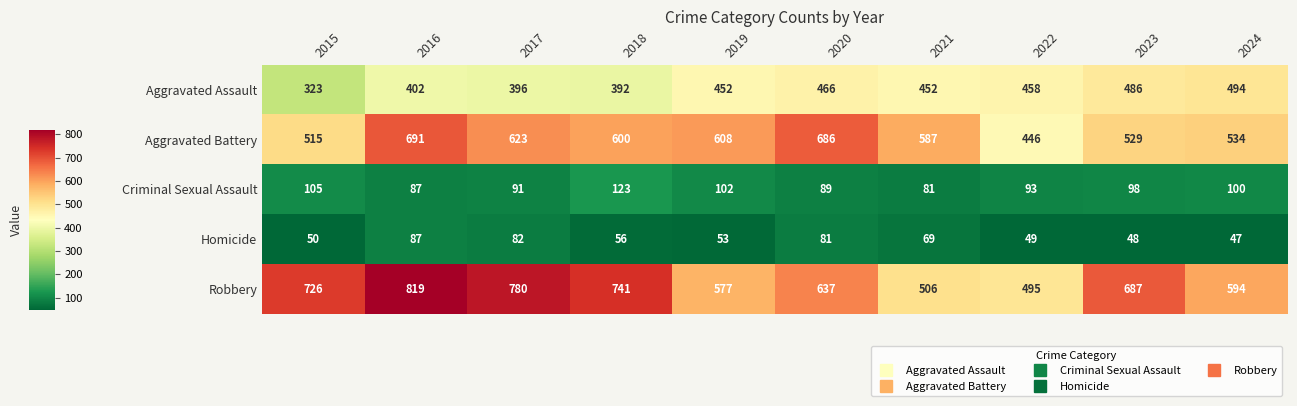

The Aggravated Battery series shows 1028 at 2019. True or false?

False